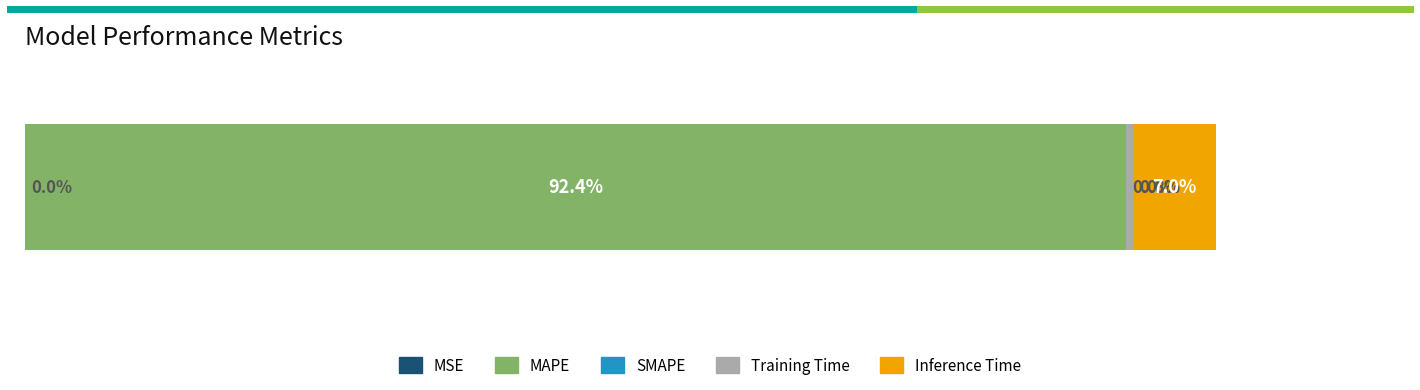

How many bars are there in total?

5